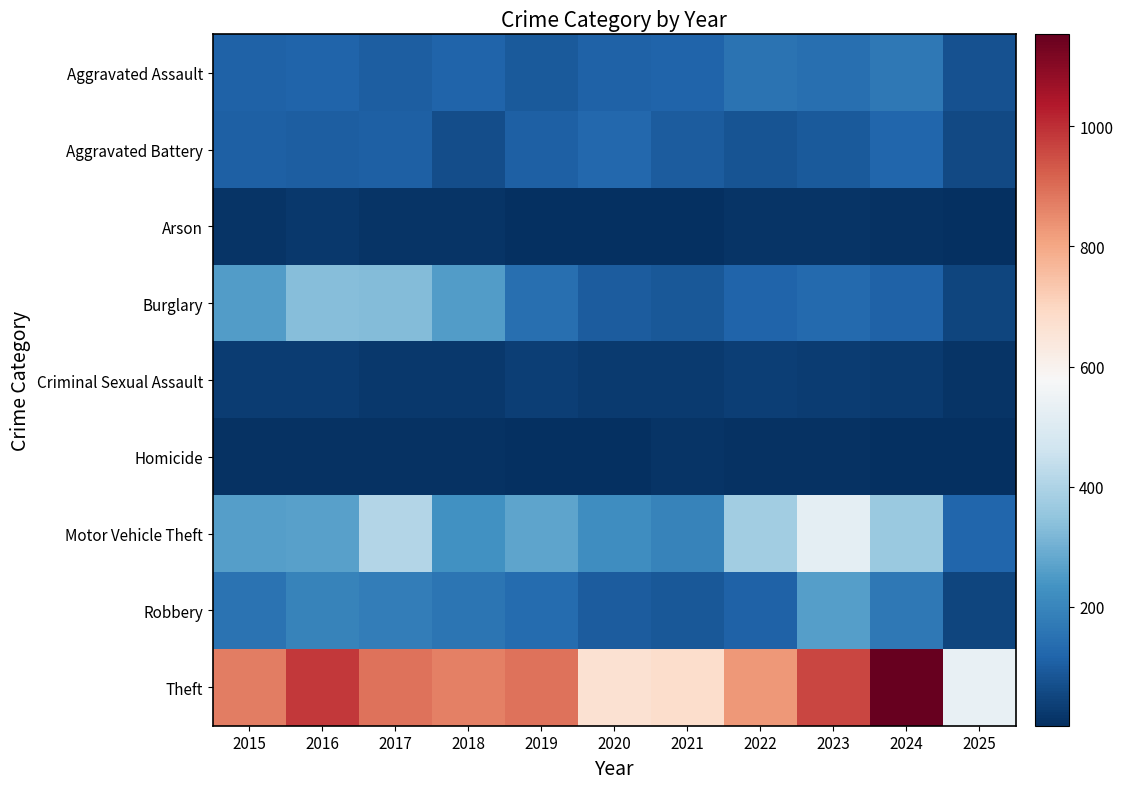

Rank the series by their maximum value, from highest to lowest.

Theft, Motor Vehicle Theft, Burglary, Robbery, Aggravated Assault, Aggravated Battery, Criminal Sexual Assault, Arson, Homicide